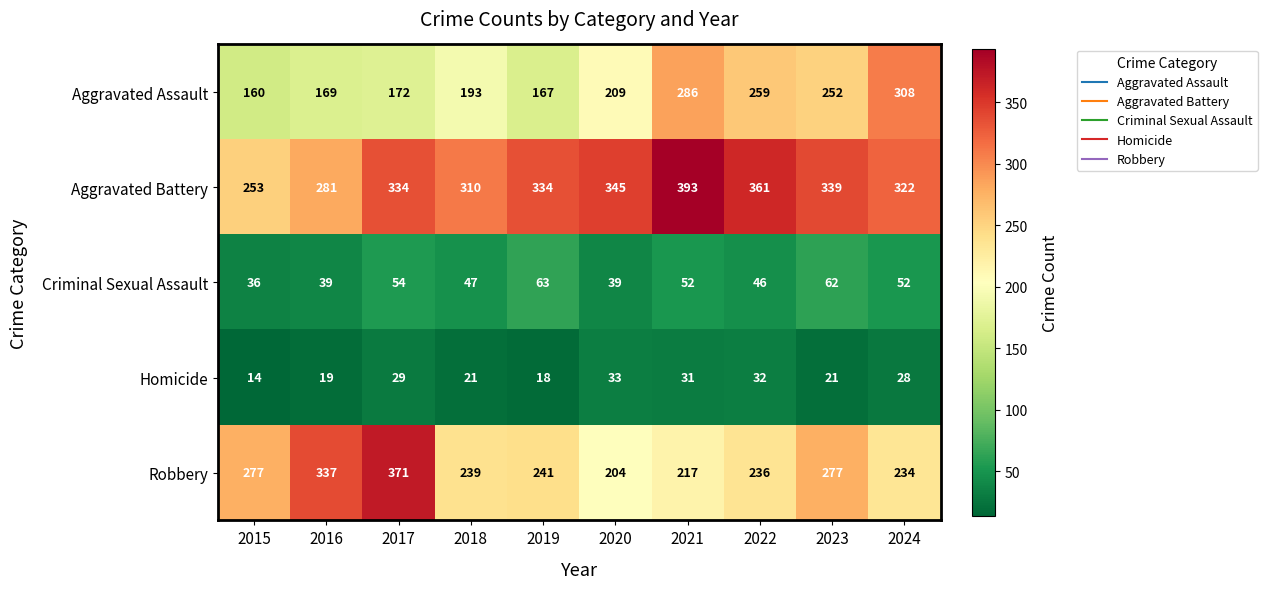

List the series in order of their peak value, lowest first.

Homicide, Criminal Sexual Assault, Aggravated Assault, Robbery, Aggravated Battery